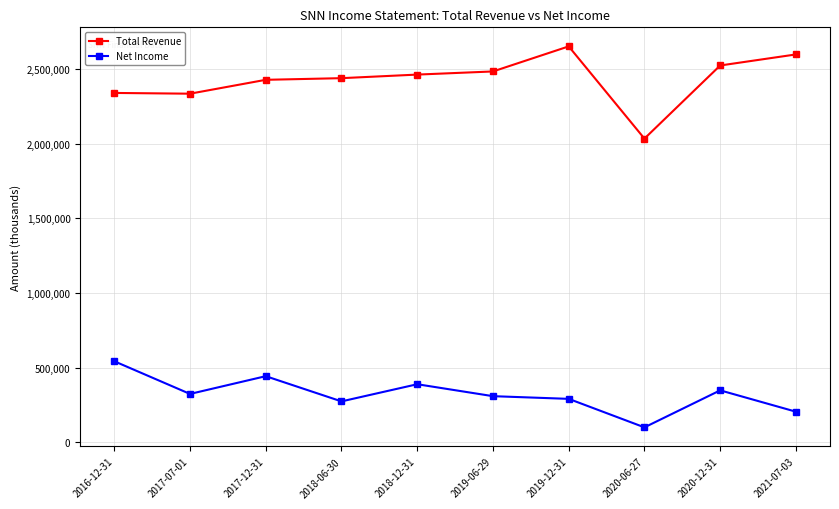

What value does the Net Income series have at 2018-12-31, to the nearest 100?

389000